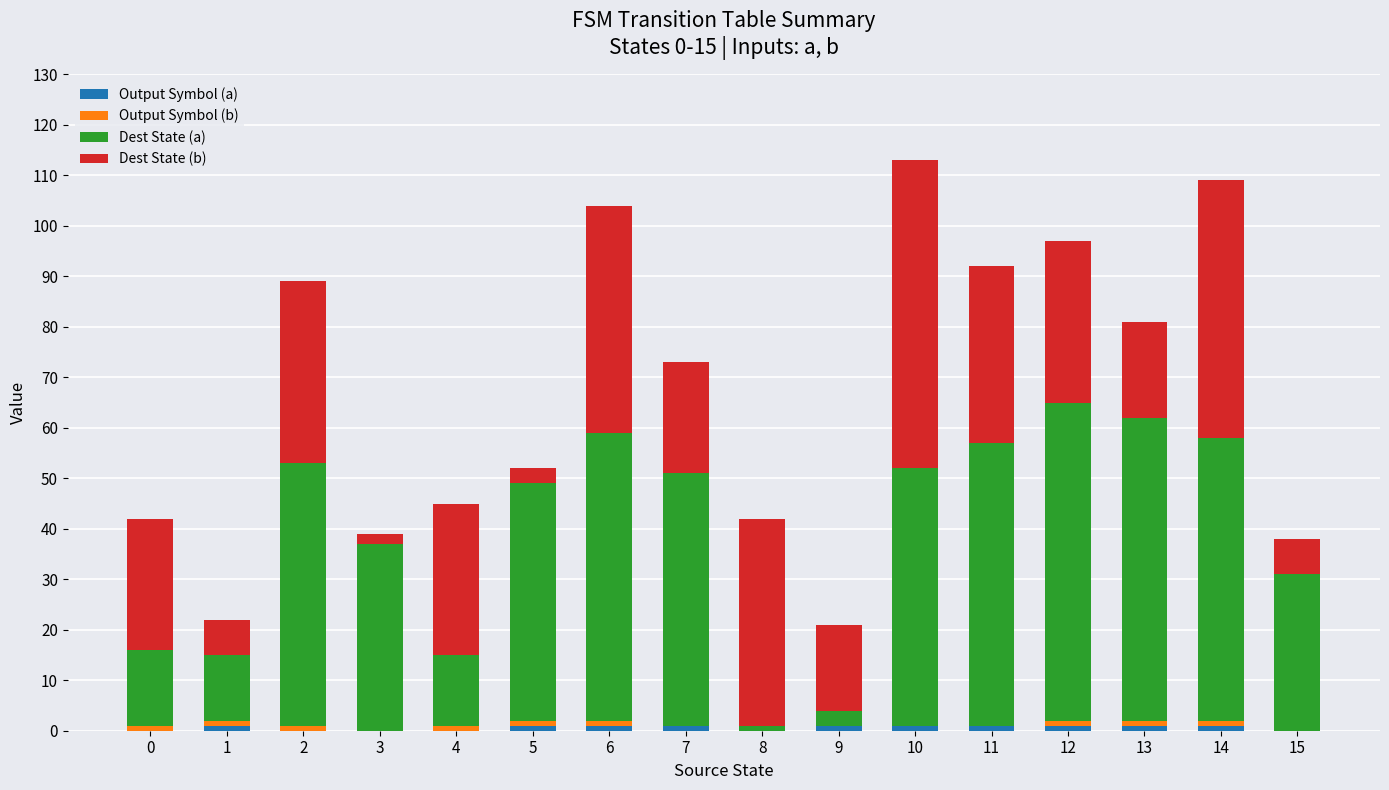

Rank the categories by Dest State (b) value from highest to lowest.

10, 14, 6, 8, 2, 11, 12, 4, 0, 7, 13, 9, 1, 15, 5, 3